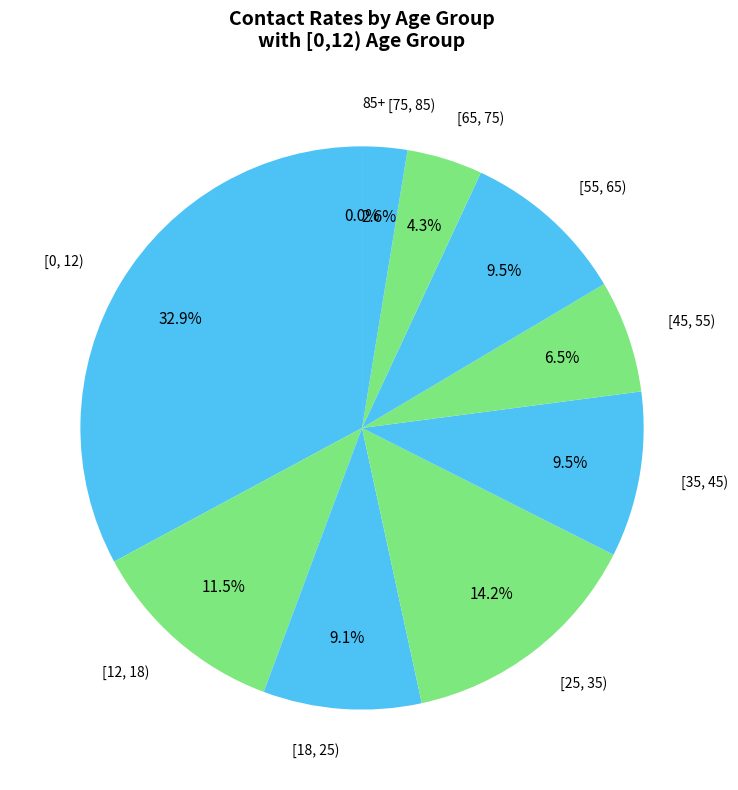

Which category has the biggest portion of the pie?

[0, 12)